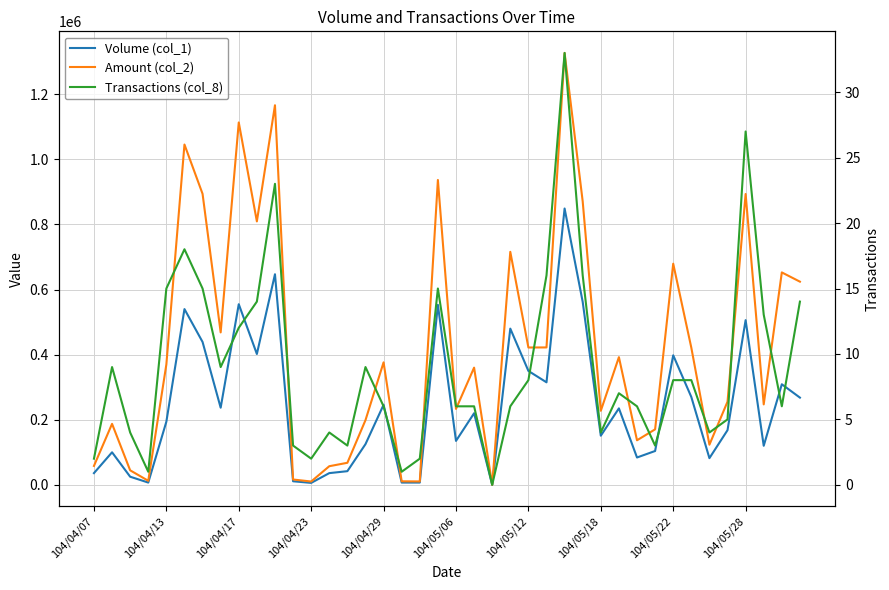

What is the spread (max minus min) of values at 17?

10849